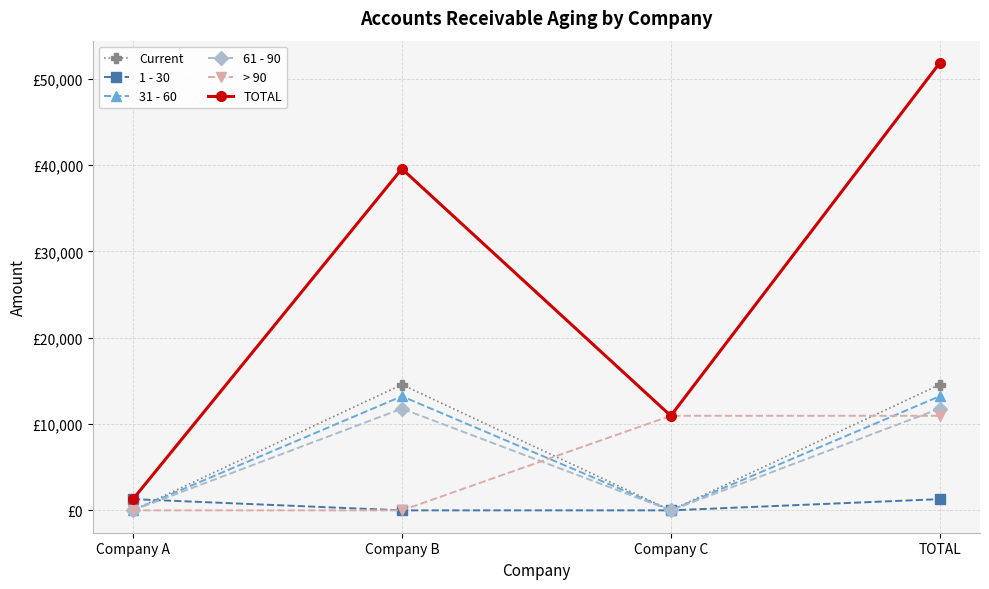

What is the sum of the 31 - 60 values at Company C and TOTAL?

13222